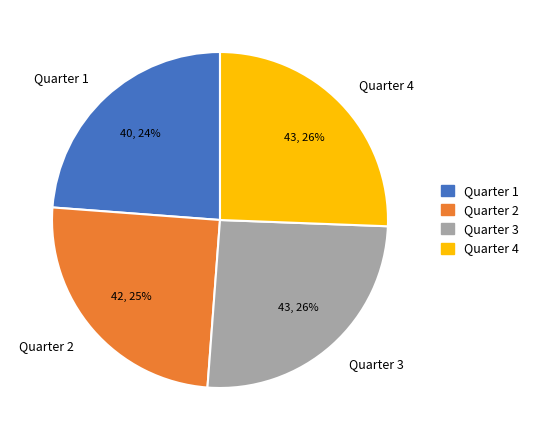

Approximately how many times larger is the value at Quarter 1 compared to Quarter 2?

1.0